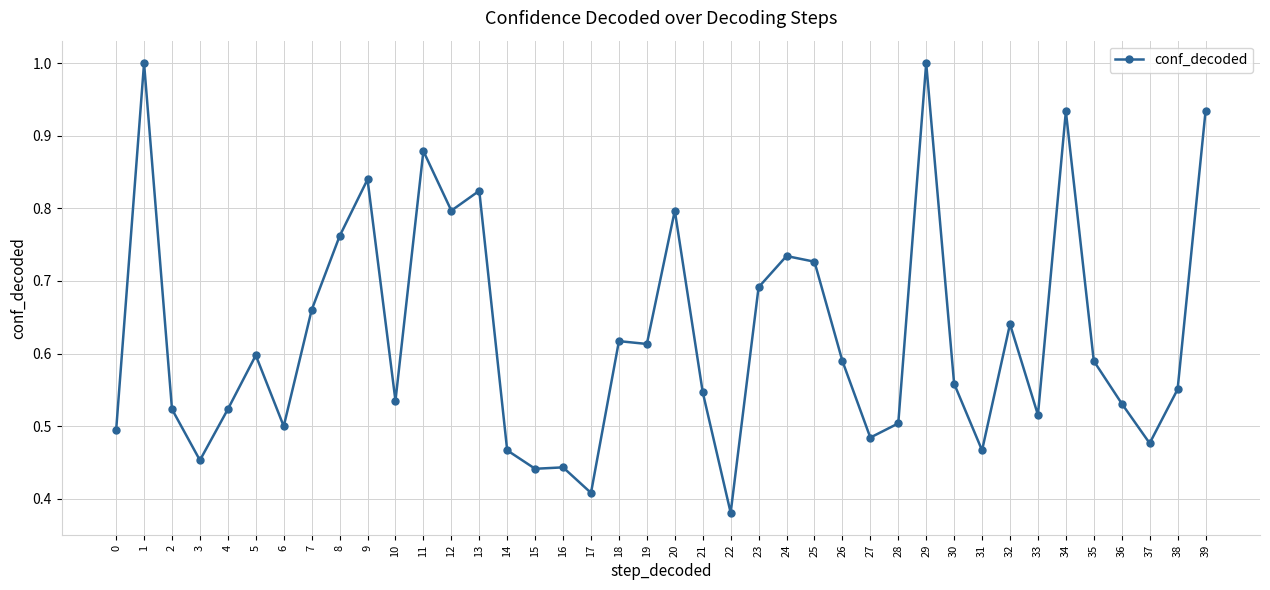

What is the sum of the values at 4 and 29?

1.5